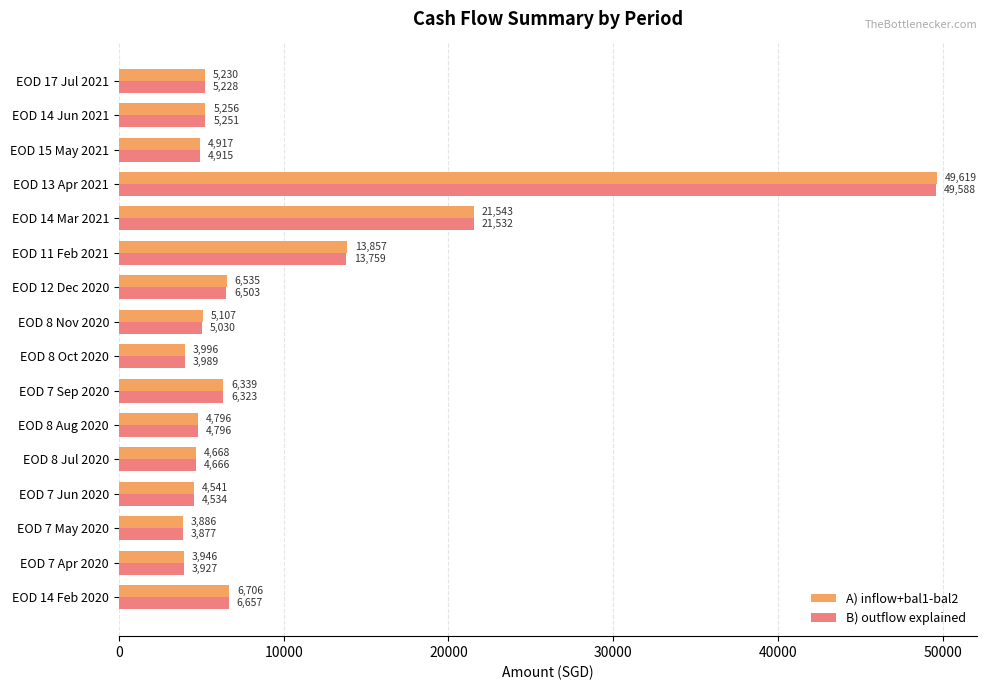

Is it true that B) outflow explained equals 4665.6 at EOD 8 Jul 2020?

True